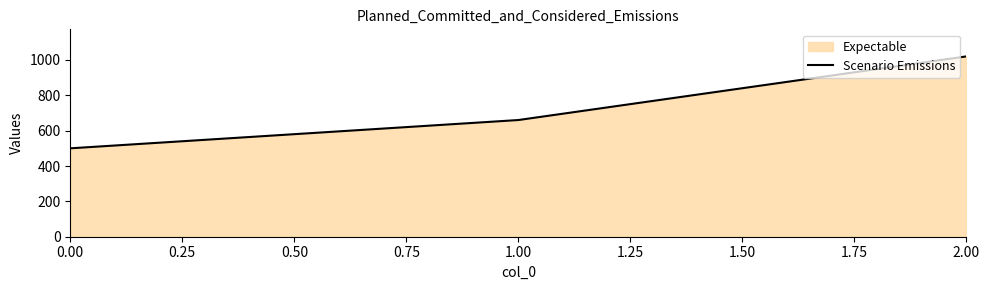

What is the value of the 2nd point from the left?

660